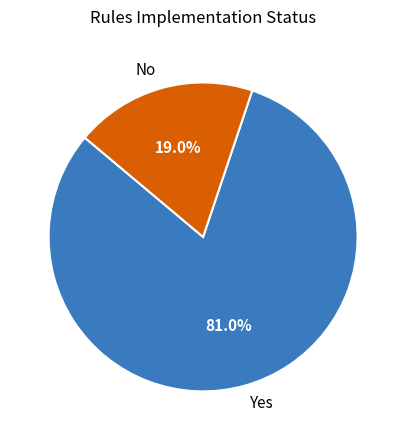

Is it true that No is 19% of the pie?

True